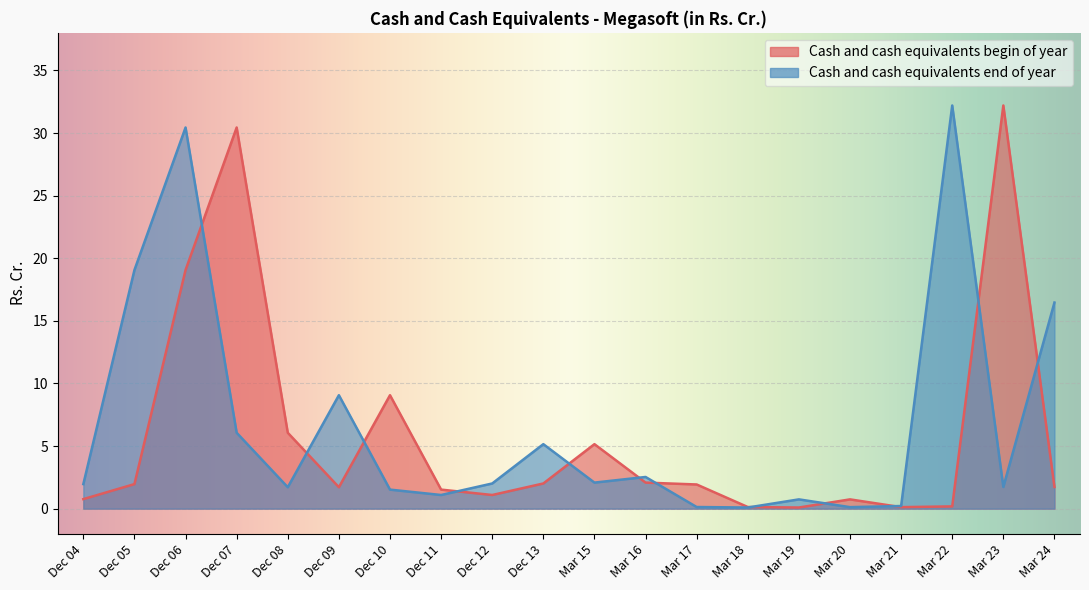

What are all the series names shown in the legend?

Cash and cash equivalents begin of year, Cash and cash equivalents end of year